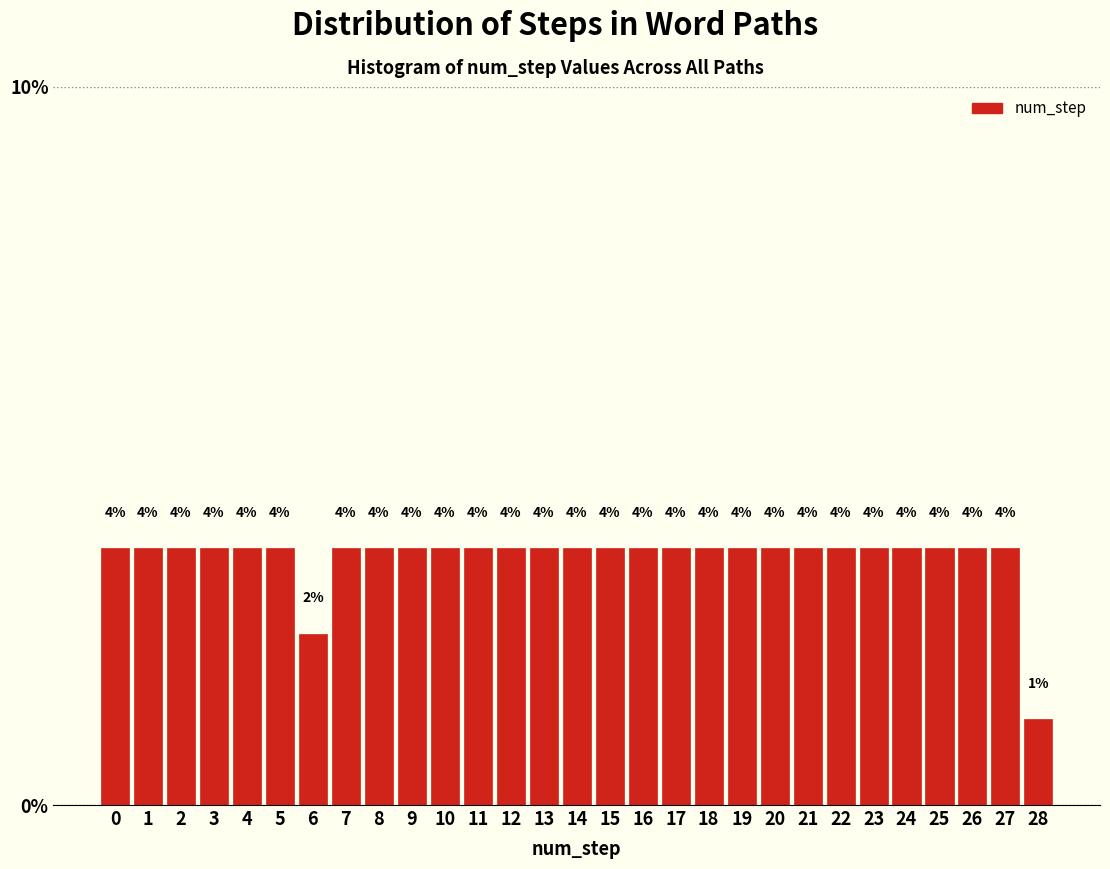

Does the chart contain any negative values?

No